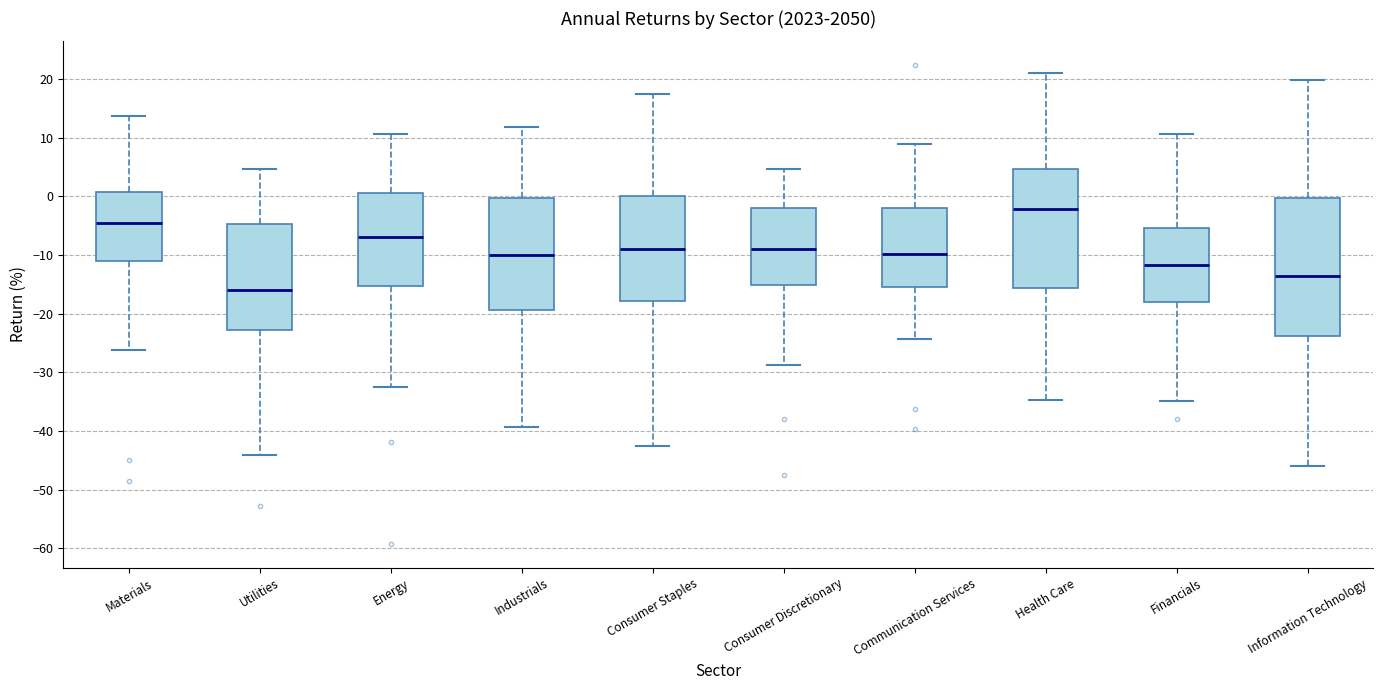

Where is the lower edge of the box for Utilities on the y-axis? The values are not printed on the chart, so give them approximately, as read against the axis.

-23